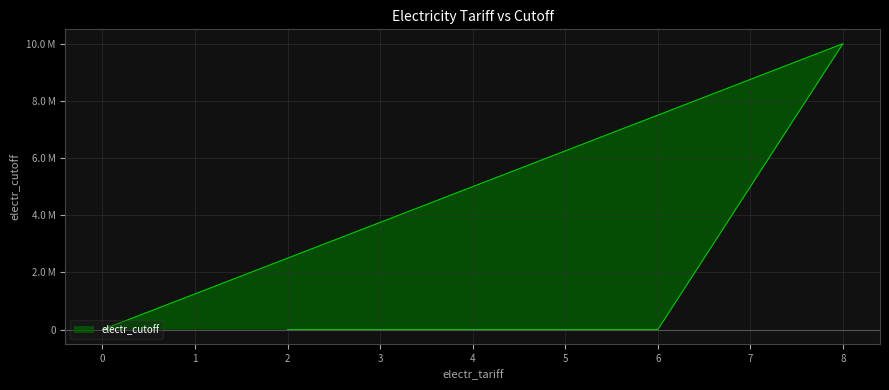

What is the average value?

2000120